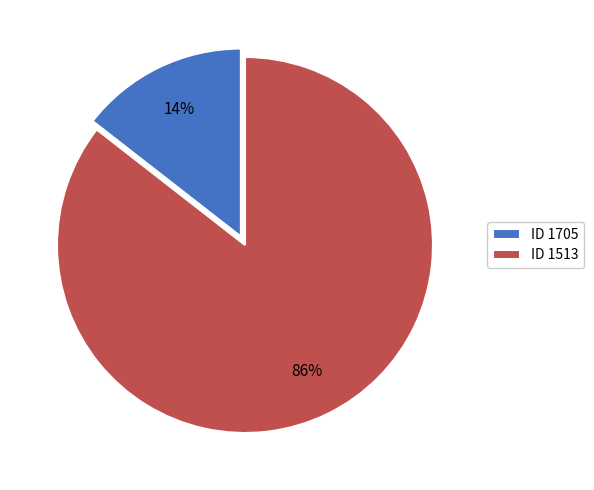

Is there a majority slice in this chart?

Yes